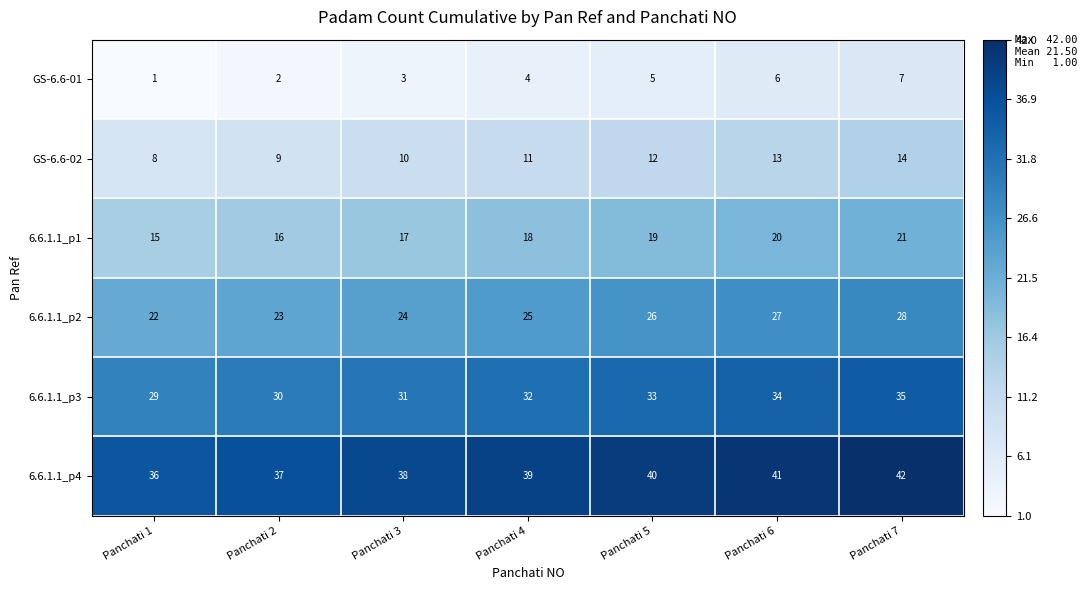

Which label corresponds to the smallest value in the chart?

Panchati 1